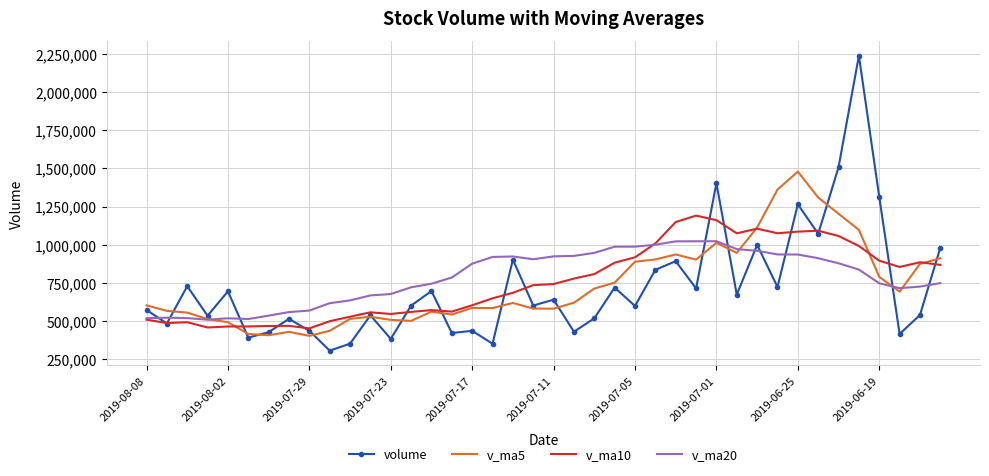

Which series has the largest range (max minus min)?

volume